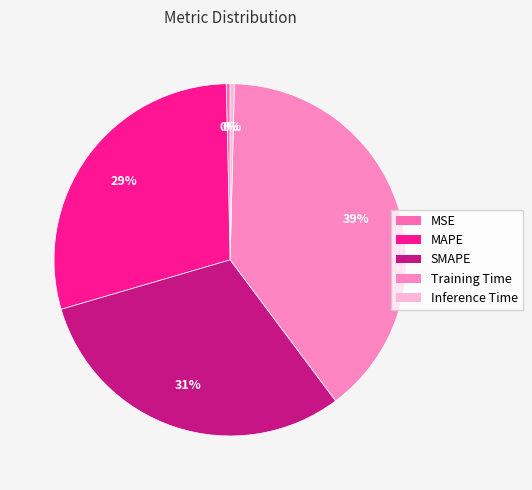

To the nearest percent, what percentage of the pie is SMAPE?

31%